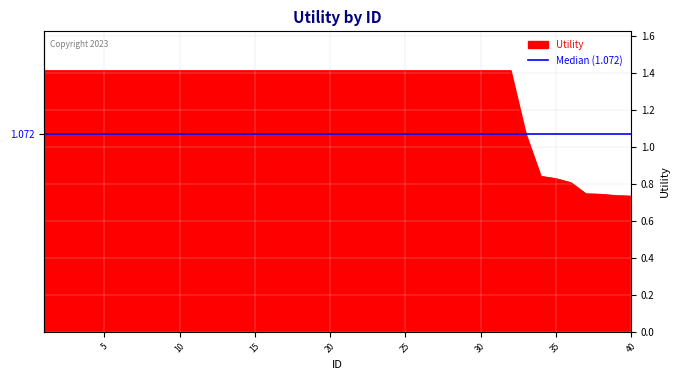

Which has a higher value, 38 or 39?

38